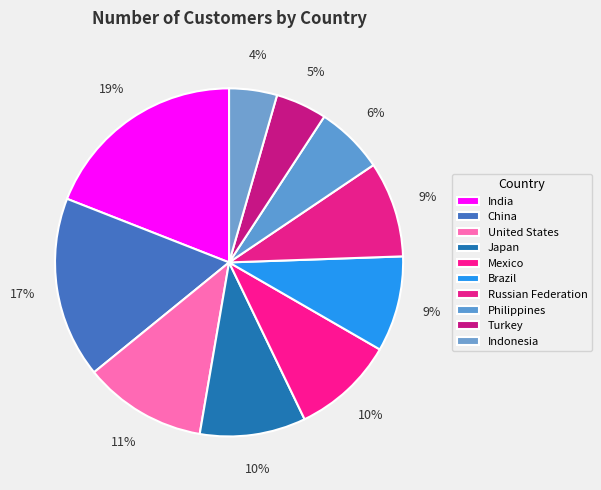

To the nearest percent, what portion does Russian Federation represent?

9%